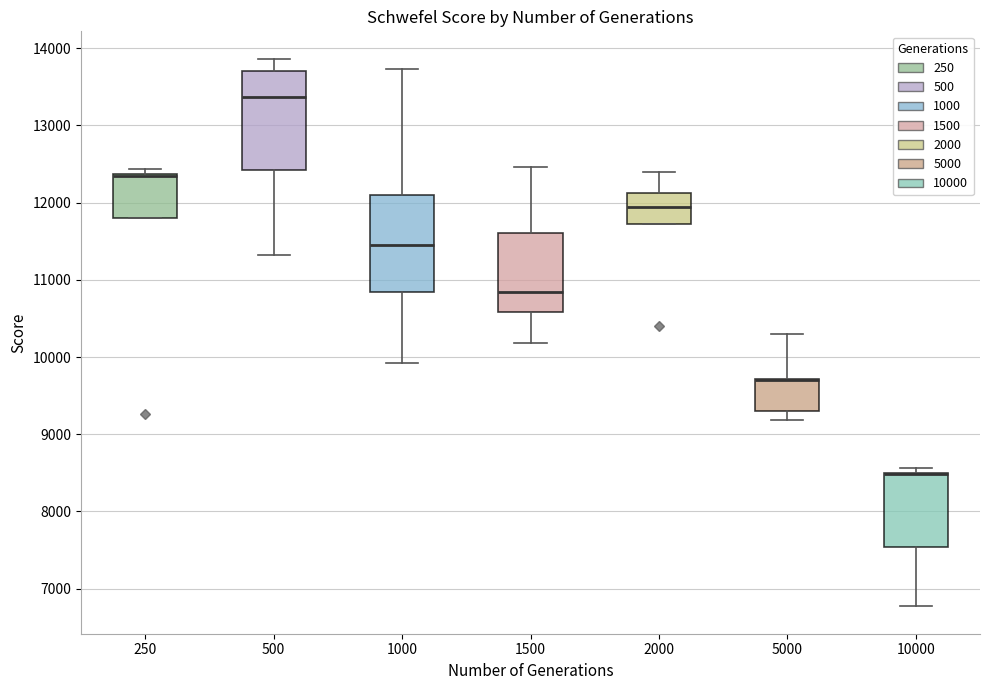

Reading left to right, transcribe this box plot: for each box, give where its median line is, the range the box spans, and where its two whiskers end, as read against the y-axis. The values are not printed on the chart, so give them approximately, as read against the axis.

250: median 12300 (drawn on the box's upper edge), box 11800 to 12400, whiskers 11800 to 12400 (just above the box's upper edge)
500: median 13400, box 12400 to 13700, whiskers 11300 to 13900
1000: median 11400, box 10800 to 12100, whiskers 9900 to 13700
1500: median 10800, box 10600 to 11600, whiskers 10200 to 12500
2000: median 11900, box 11700 to 12100, whiskers 11700 to 12400
5000: median 9700 (drawn on the box's upper edge), box 9300 to 9700, whiskers 9200 to 10300
10000: median 8500 (drawn on the box's upper edge), box 7500 to 8500, whiskers 6800 to 8600